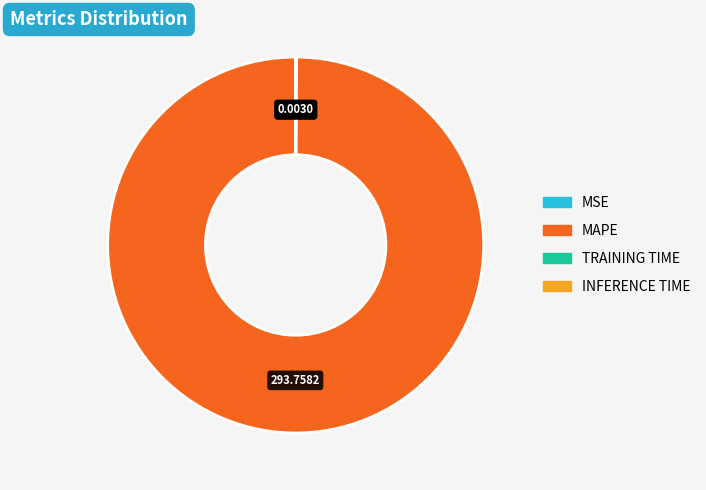

Is there any slice that represents more than half of the pie?

Yes